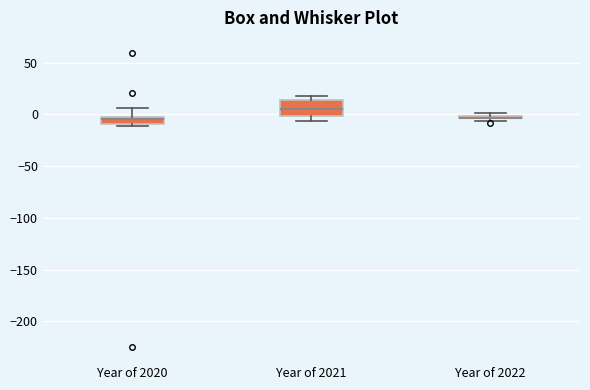

Comparing the boxes themselves (not the whiskers), which one is the tallest?

Year of 2021